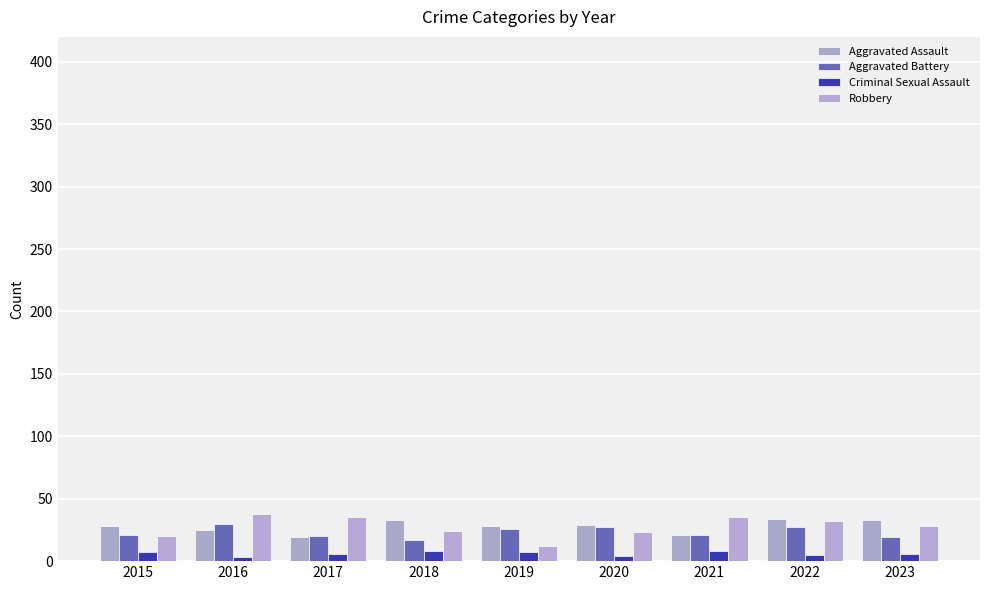

Is the value of Aggravated Assault at 2018 greater than the value of Robbery at 2021?

No